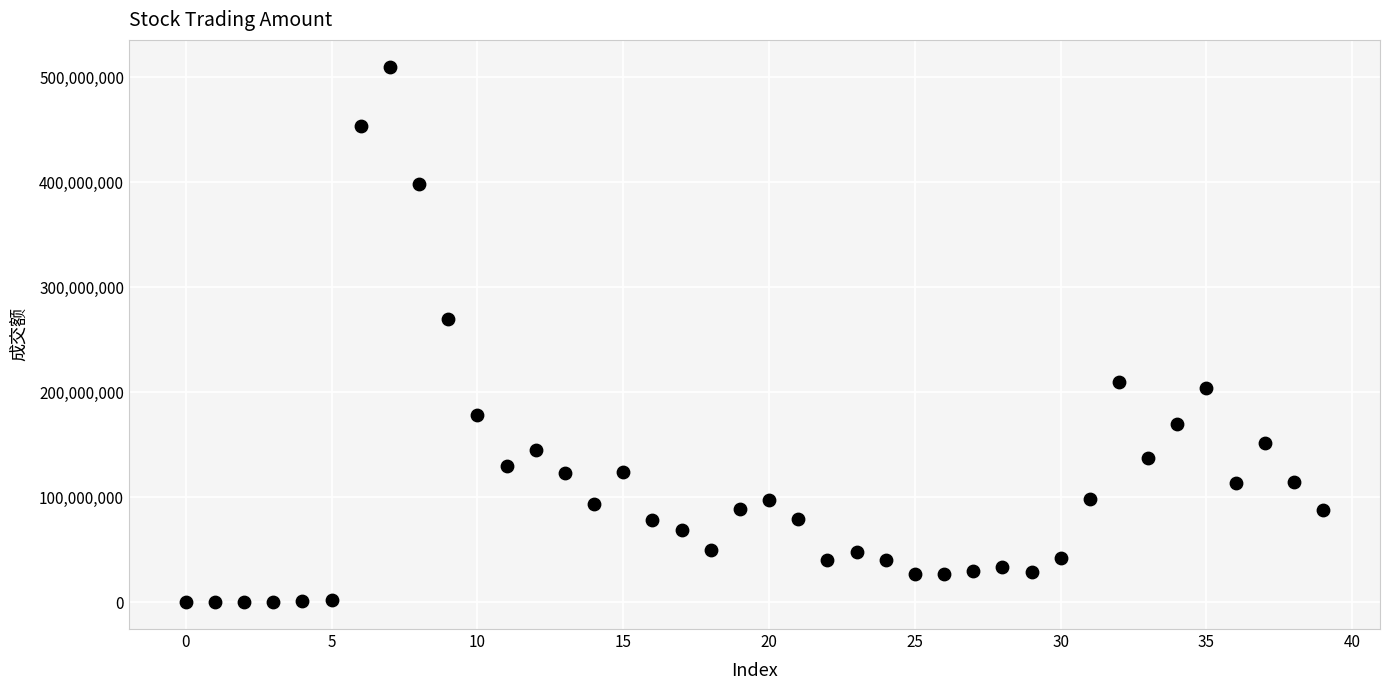

What Y value in the scatter plot is closest to 255155473?

270149920